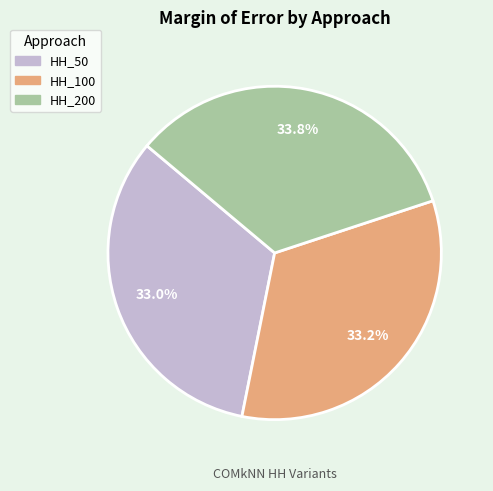

What percentage do HH_100 and HH_200 together represent?

67.0%